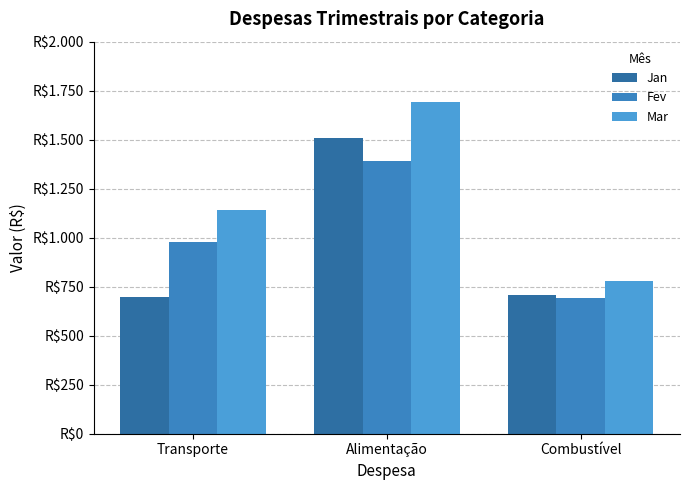

Reading right to left, transcribe all the data shown in this chart.

Jan: 710	1510	700
Fev: 690	1390	980
Mar: 780	1690	1140